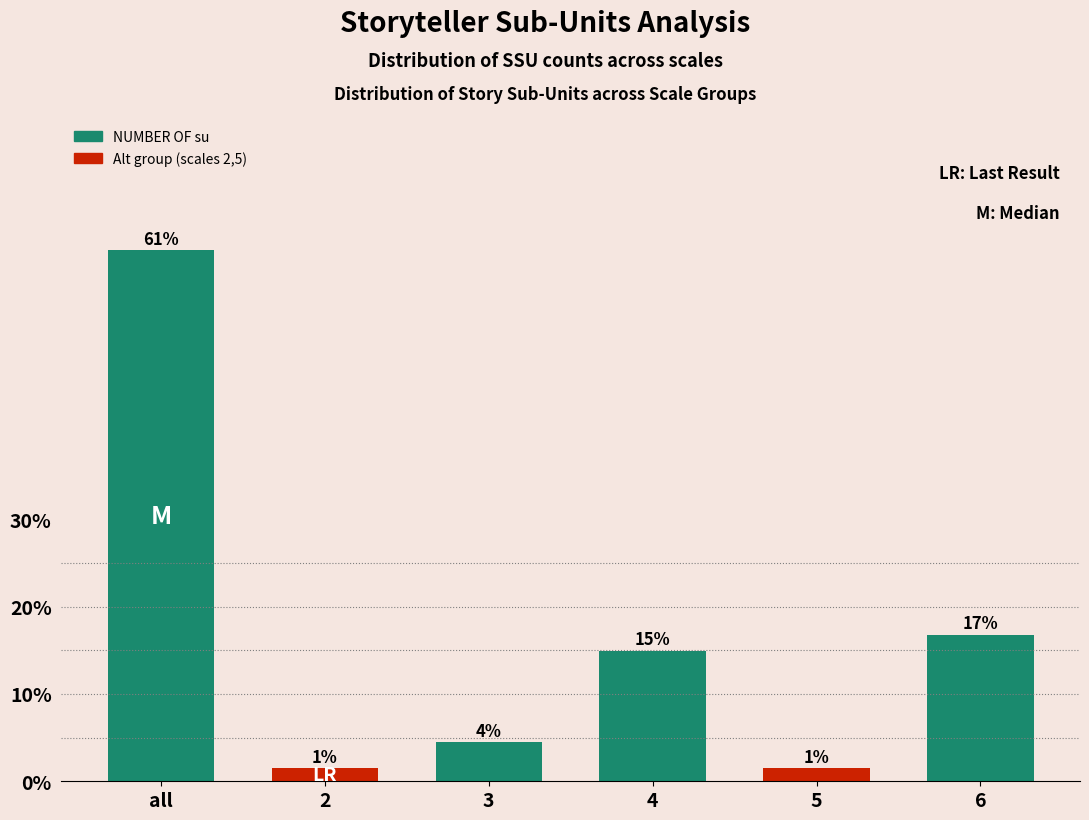

Are the bars horizontal?

No